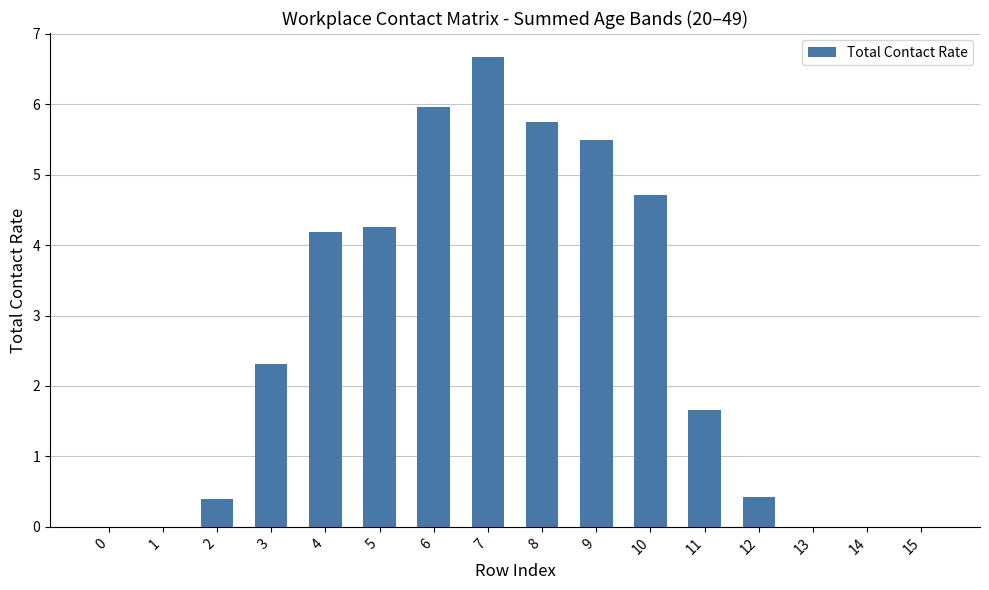

Approximately how many times larger is the value at 5 compared to 8?

0.7